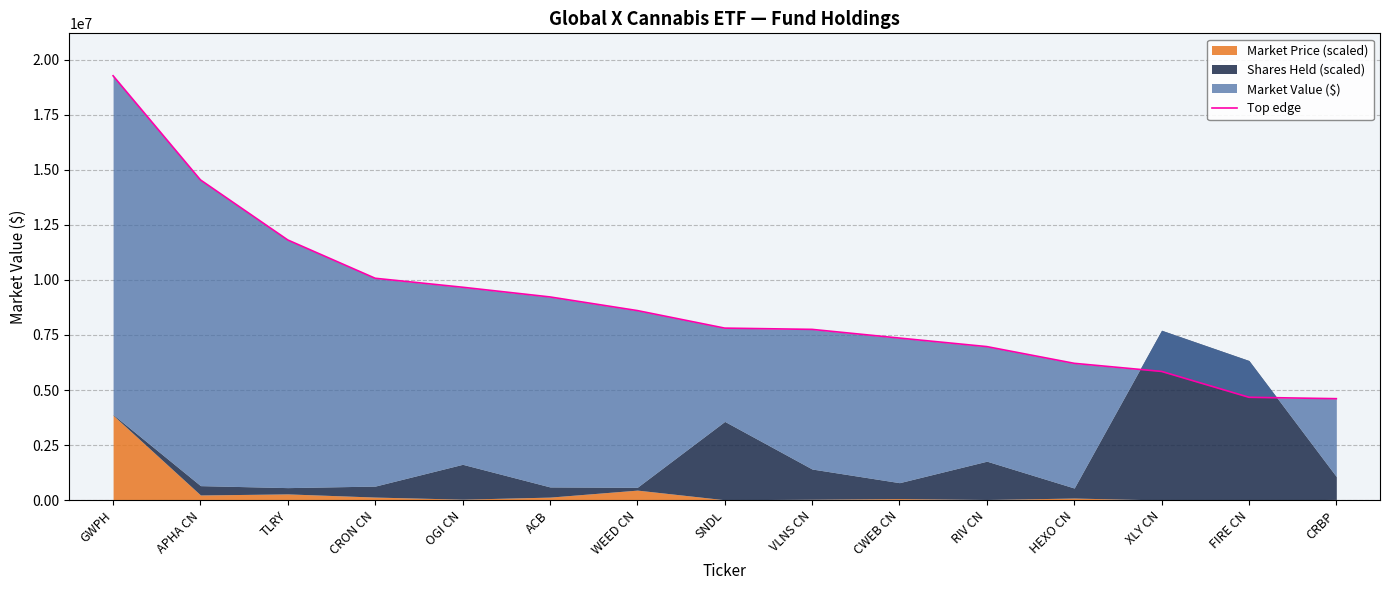

What is the change in value from SNDL to CWEB CN?

-452014.5